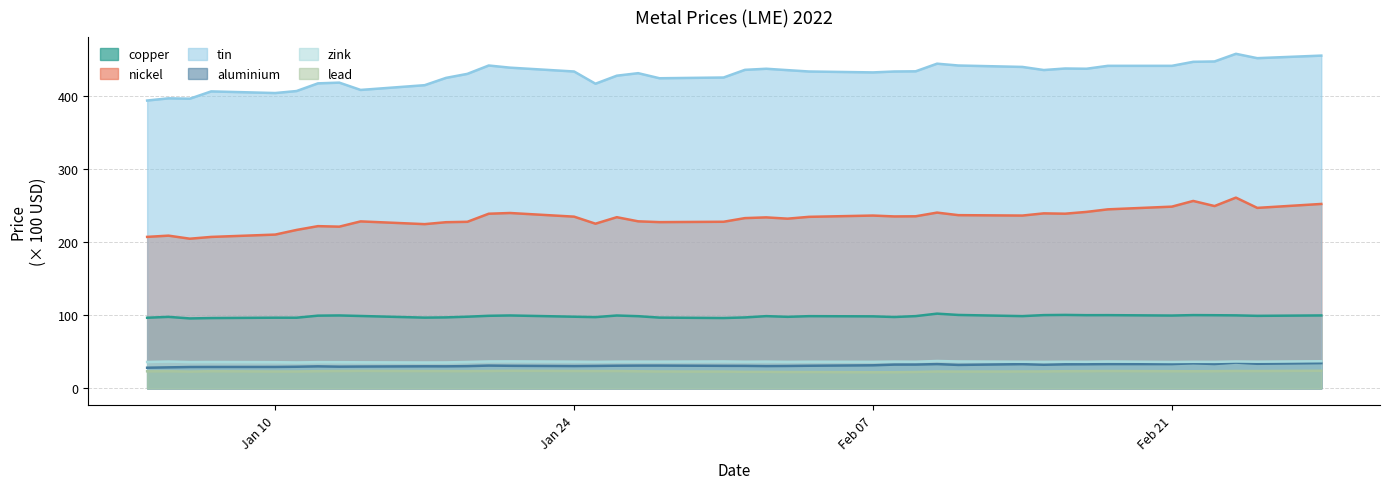

Which series has the largest total across all categories?

tin